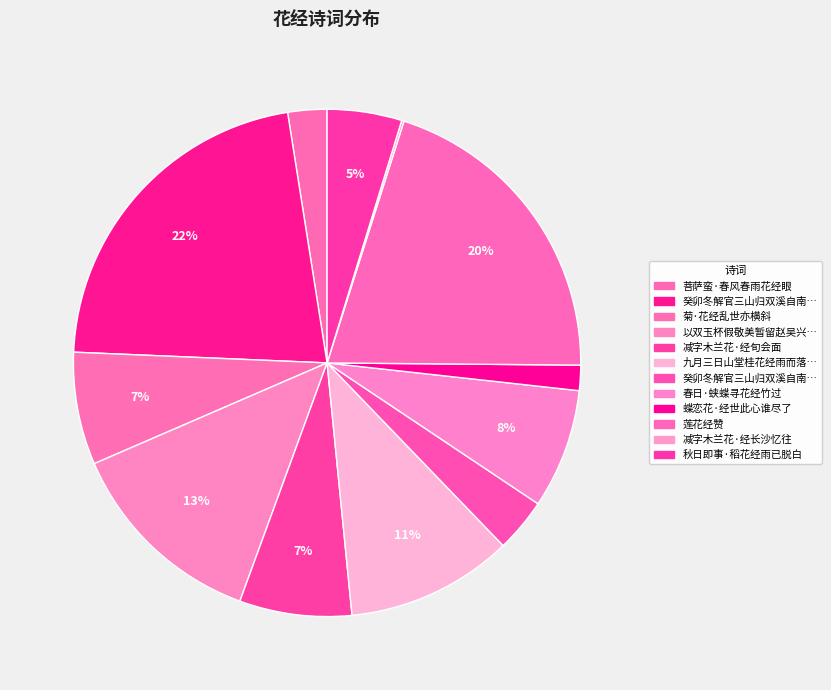

To the nearest percent, what is the difference between the largest and smallest slice percentages?

22%